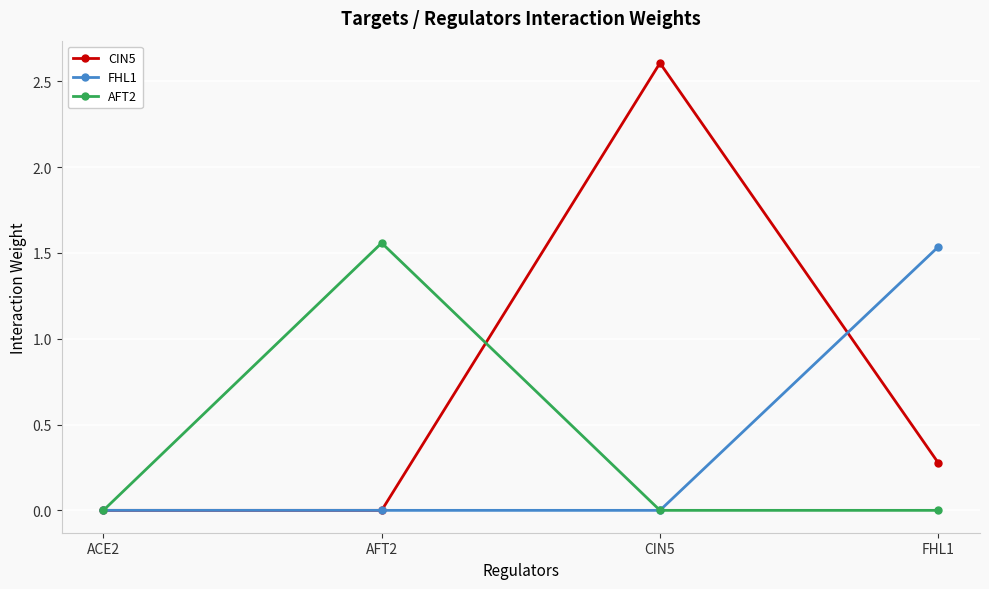

At which category is the sum across all series the highest?

CIN5